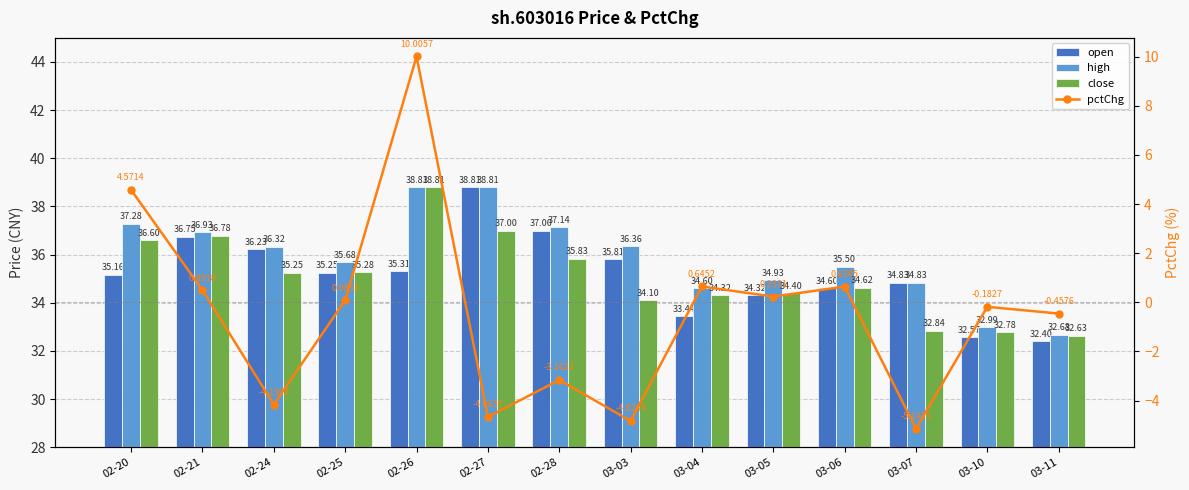

Reading left to right, list all the values displayed in this chart.

open: 35.2	36.8	36.2	35.2	35.3	38.8	37.0	35.8	33.4	34.3	34.6	34.8	32.6	32.4
high: 37.3	36.9	36.3	35.7	38.8	38.8	37.1	36.4	34.6	34.9	35.5	34.8	33.0	32.7
close: 36.6	36.8	35.2	35.3	38.8	37.0	35.8	34.1	34.3	34.4	34.6	32.8	32.8	32.6
pctChg: 4.6	0.5	-4.2	0.1	10.0	-4.7	-3.2	-4.8	0.6	0.2	0.6	-5.1	-0.2	-0.5